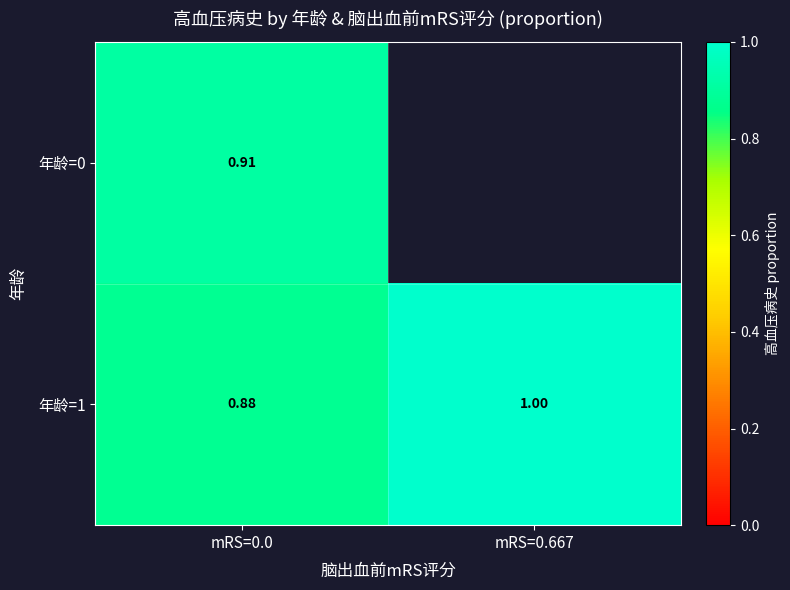

The value of 年龄=1 at mRS=0.667 is 1.0. True or false?

True